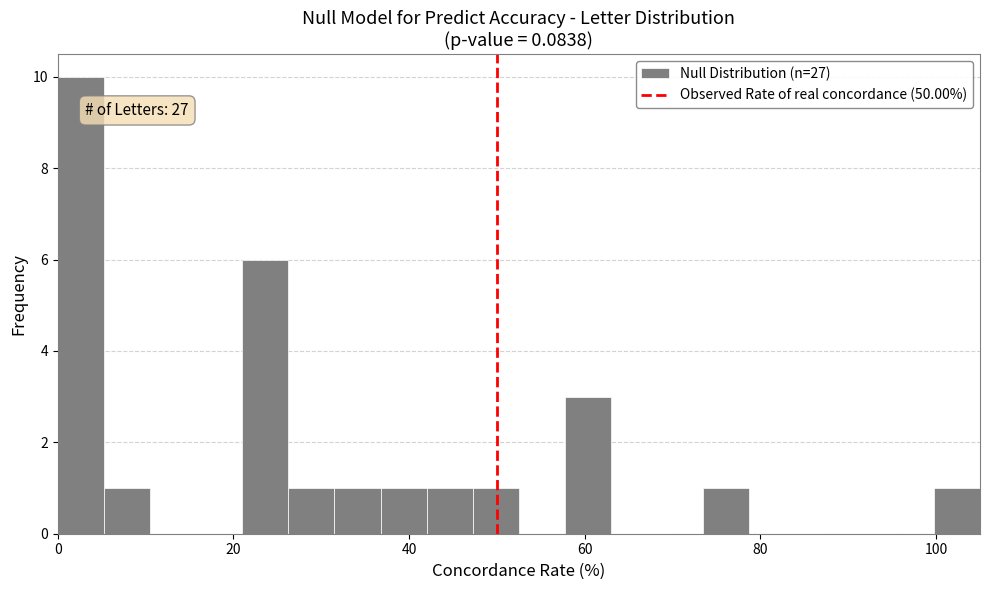

Read against the x-axis, roughly where is the centre of the tallest bar?

2